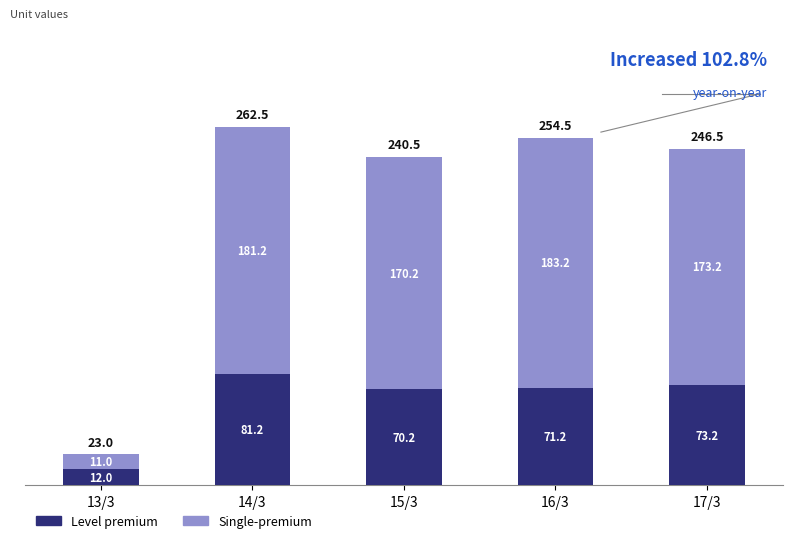

What is the total value across all series at 13/3?

23.0